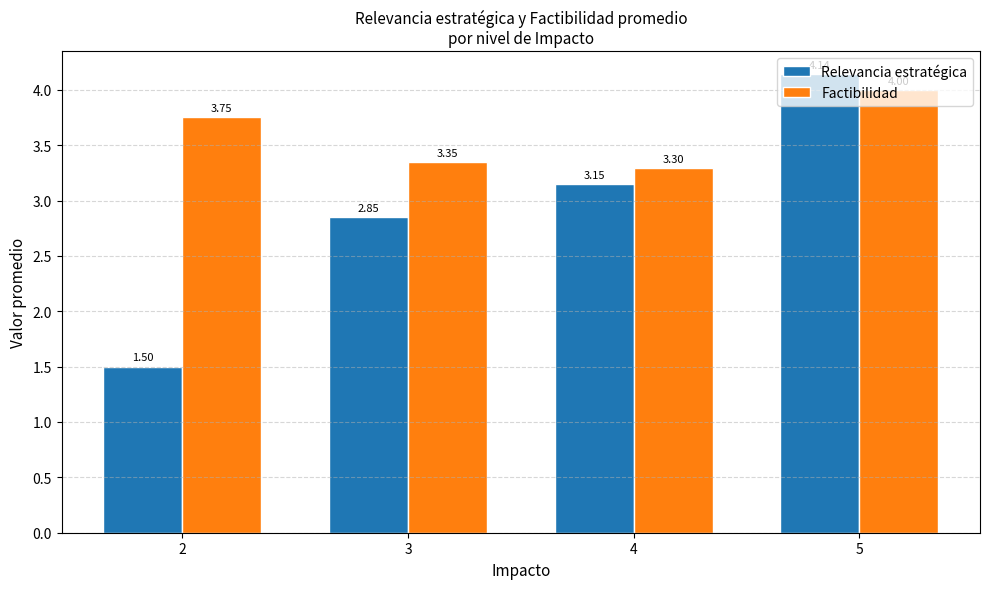

What is the difference between the Factibilidad values at 5 and 4?

0.7